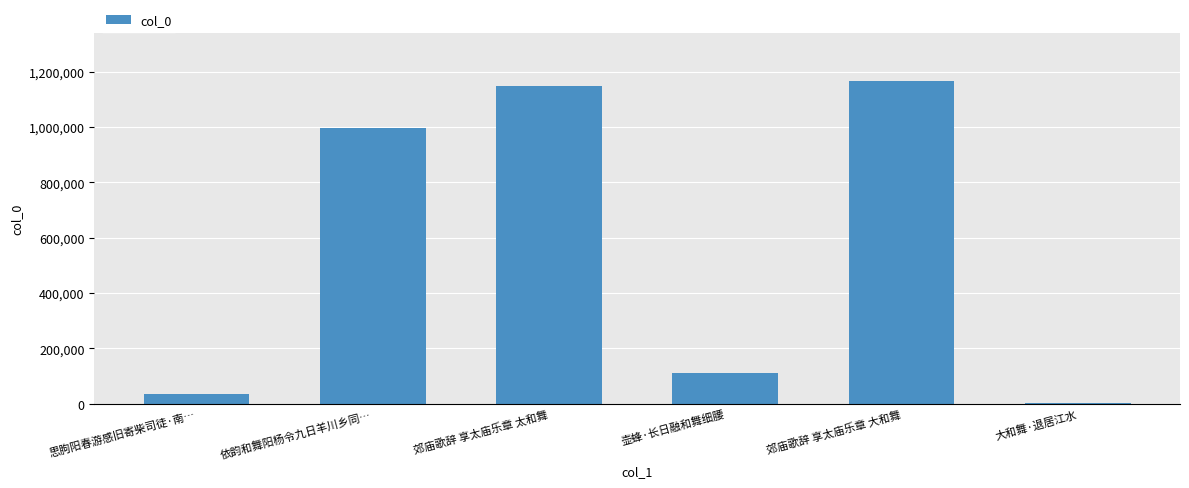

What is the sum of the values at 郊庙歌辞 享太庙乐章 大和舞 and 依韵和舞阳杨令九日羊川乡同…?

2164347